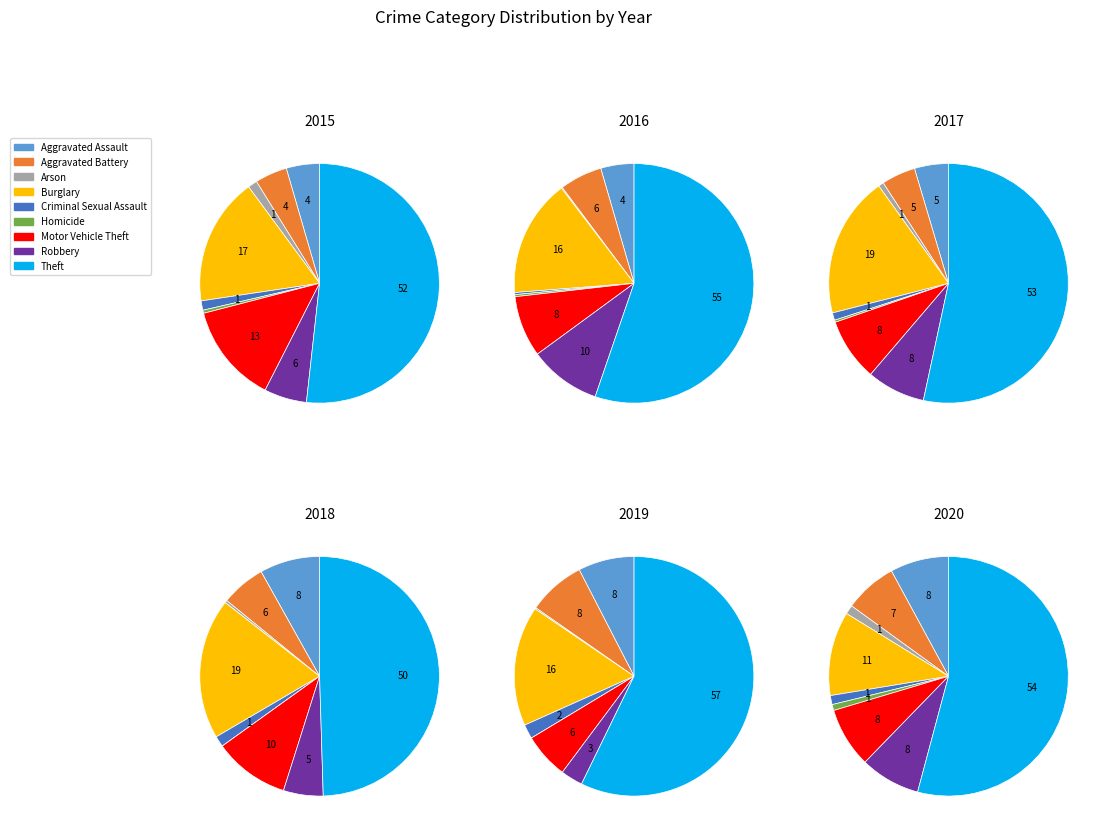

Count the number of slices in the pie.

9